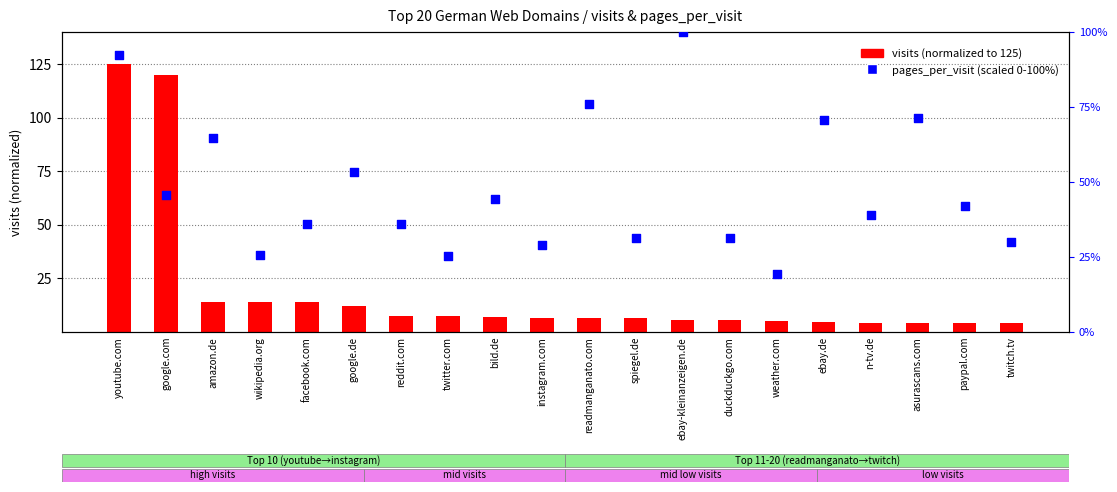

At how many categories does at least one series exceed 90?

3